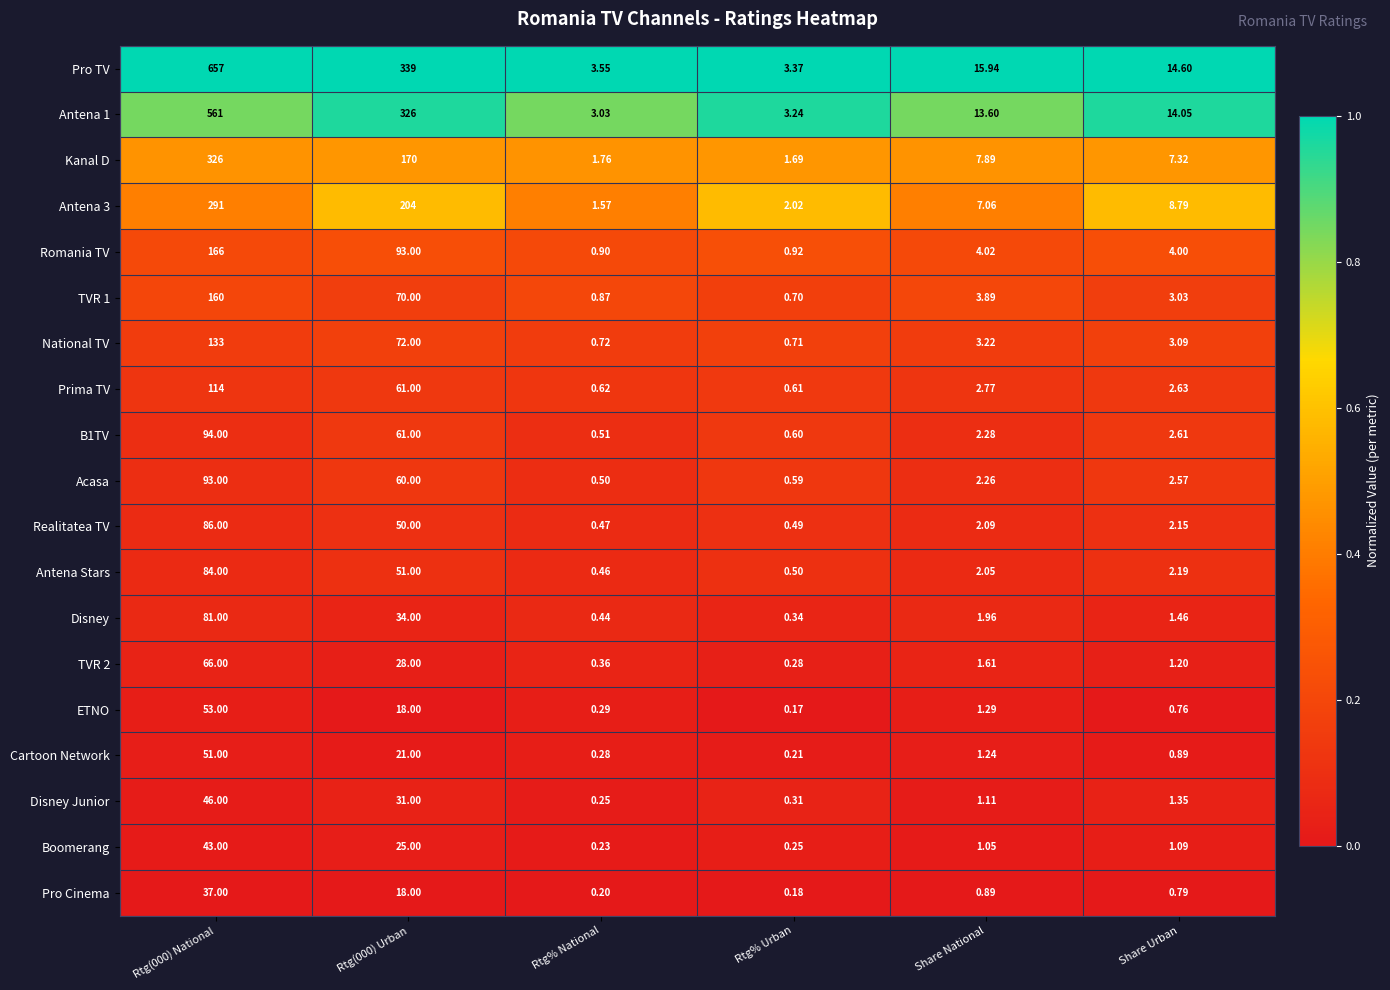

What is the spread (max minus min) of values at Rtg(000) National?

620.0